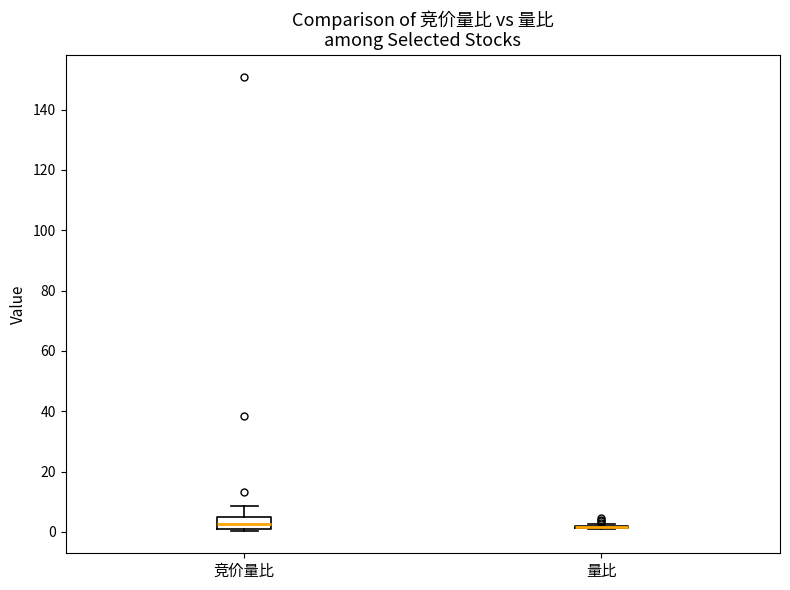

Reading left to right, transcribe this box plot: for each box, give where its median line is, the range the box spans, and where its two whiskers end, as read against the y-axis. The values are not printed on the chart, so give them approximately, as read against the axis.

竞价量比: median 2 (inside the box), box 2 to 4, whiskers 0 to 8
量比: box collapsed to a line at 2, whiskers 0 to 2